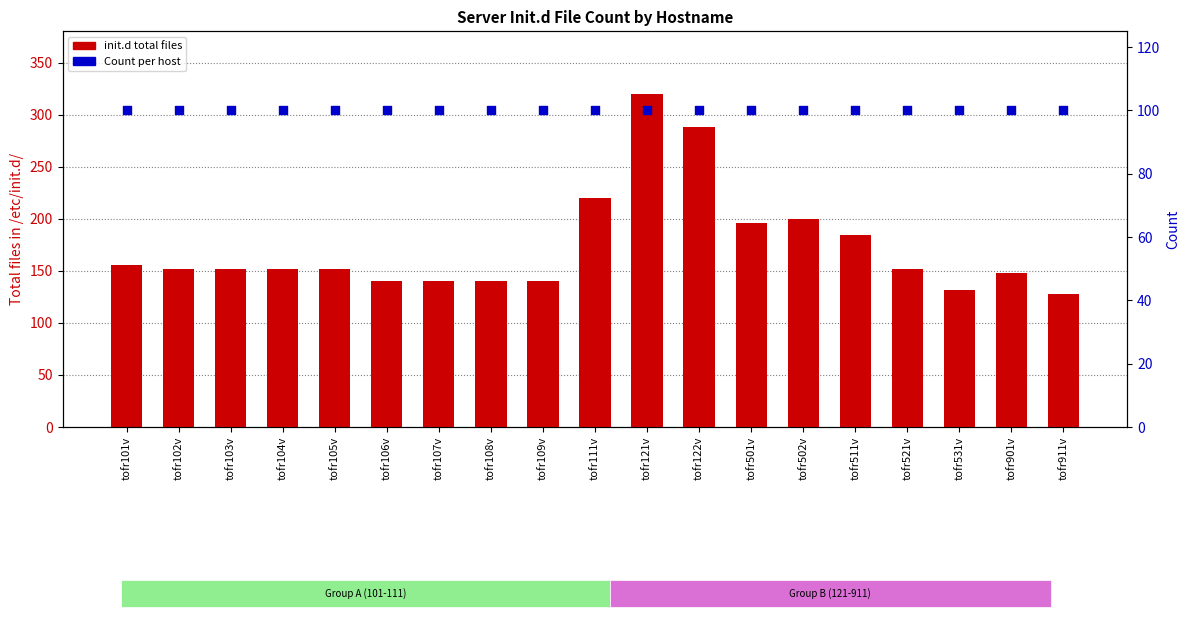

What is the total value across all series at tofr106v?

240